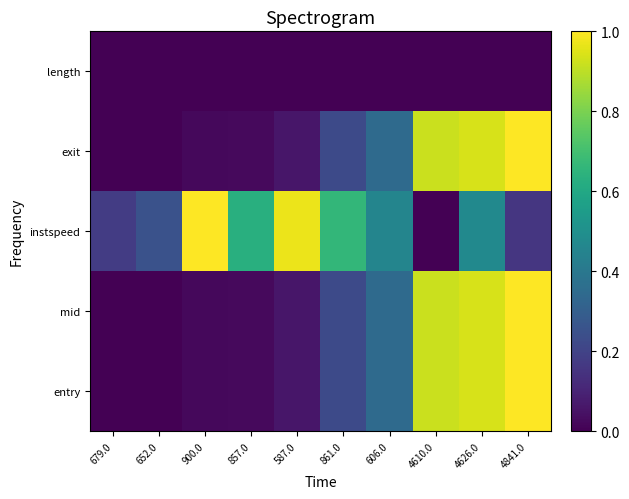

At which category does the chart reach its peak across all series?

4841.0